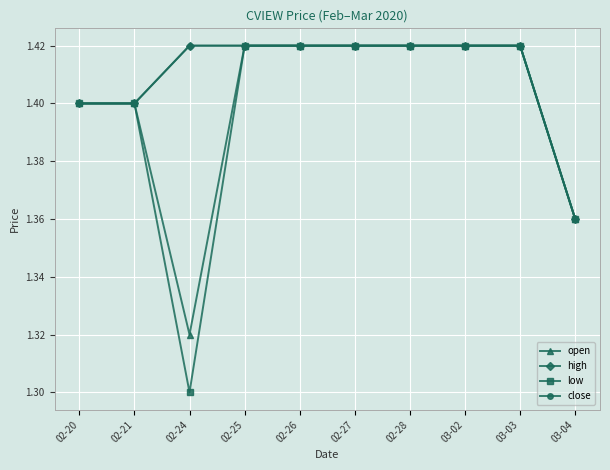

Is this an area chart (filled region under the line)?

No